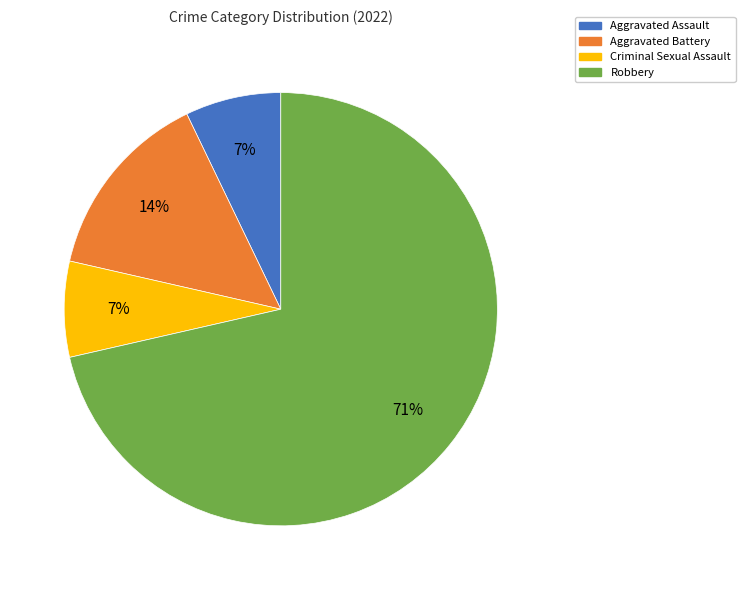

How many slices are in this pie chart?

4